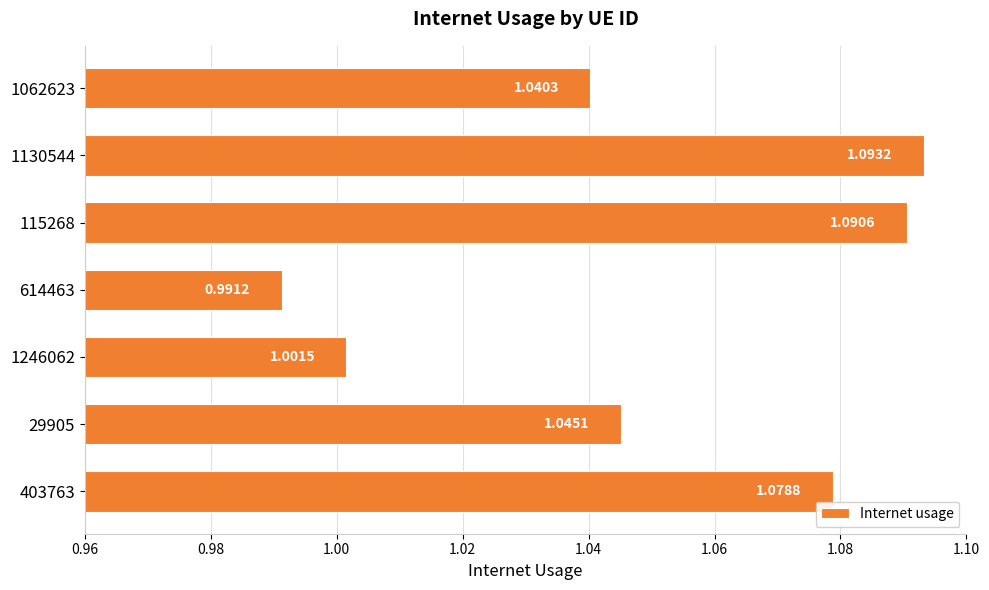

List the labels in order of value, smallest first.

614463, 1246062, 1062623, 29905, 403763, 115268, 1130544